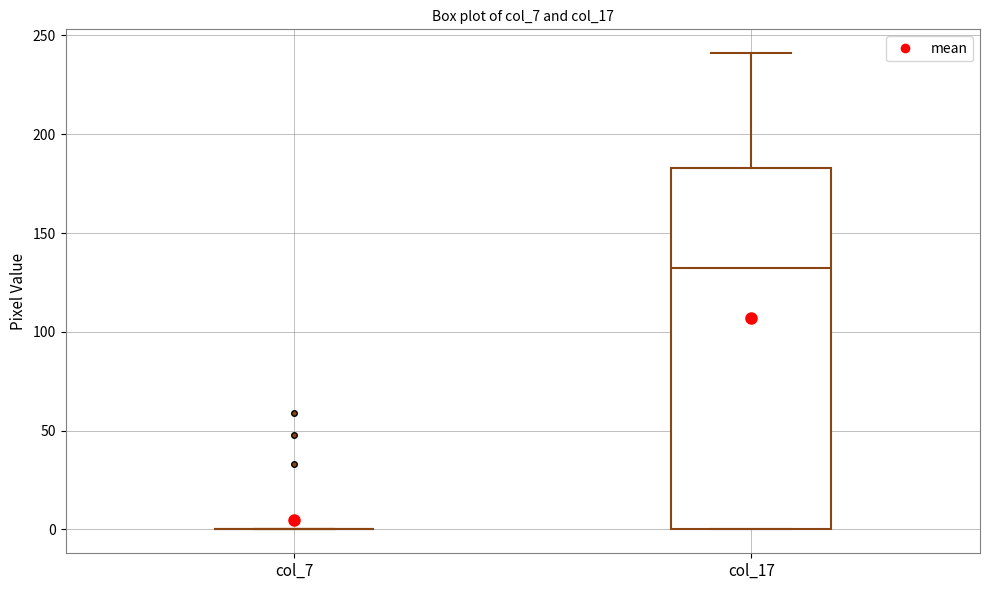

Where does the median line of the box for col_17 sit on the y-axis? The values are not printed on the chart, so give them approximately, as read against the axis.

135